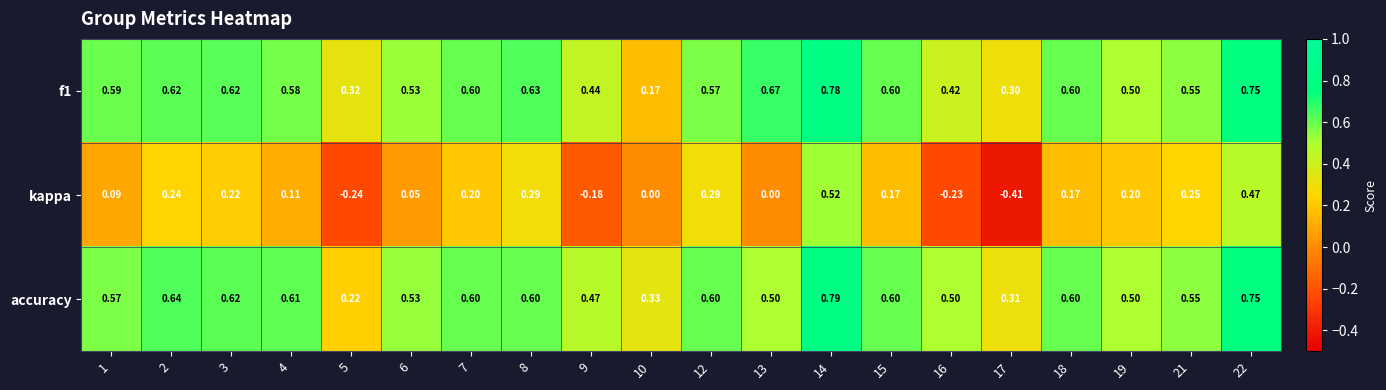

How many distinct data groups are displayed?

3